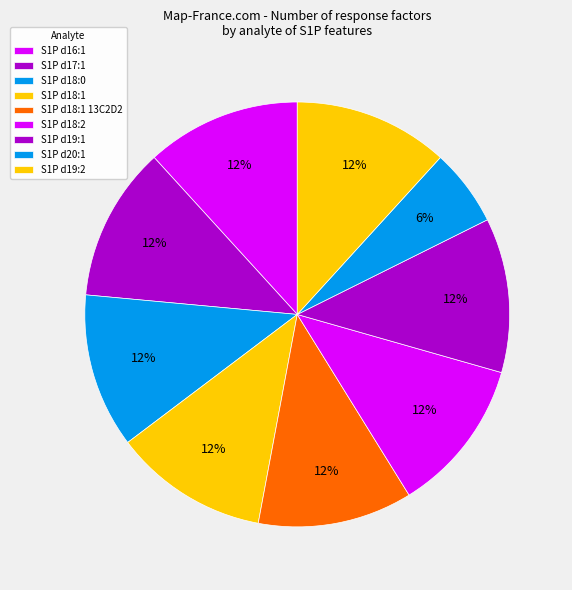

Is the sum of S1P d18:1 and S1P d16:1 greater than half?

No